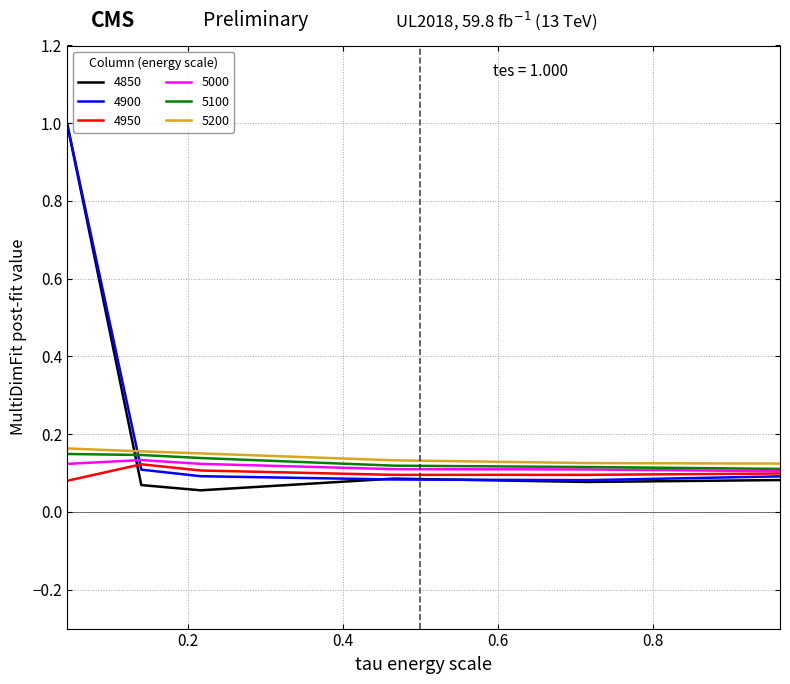

Which series has the largest total across all categories?

4900